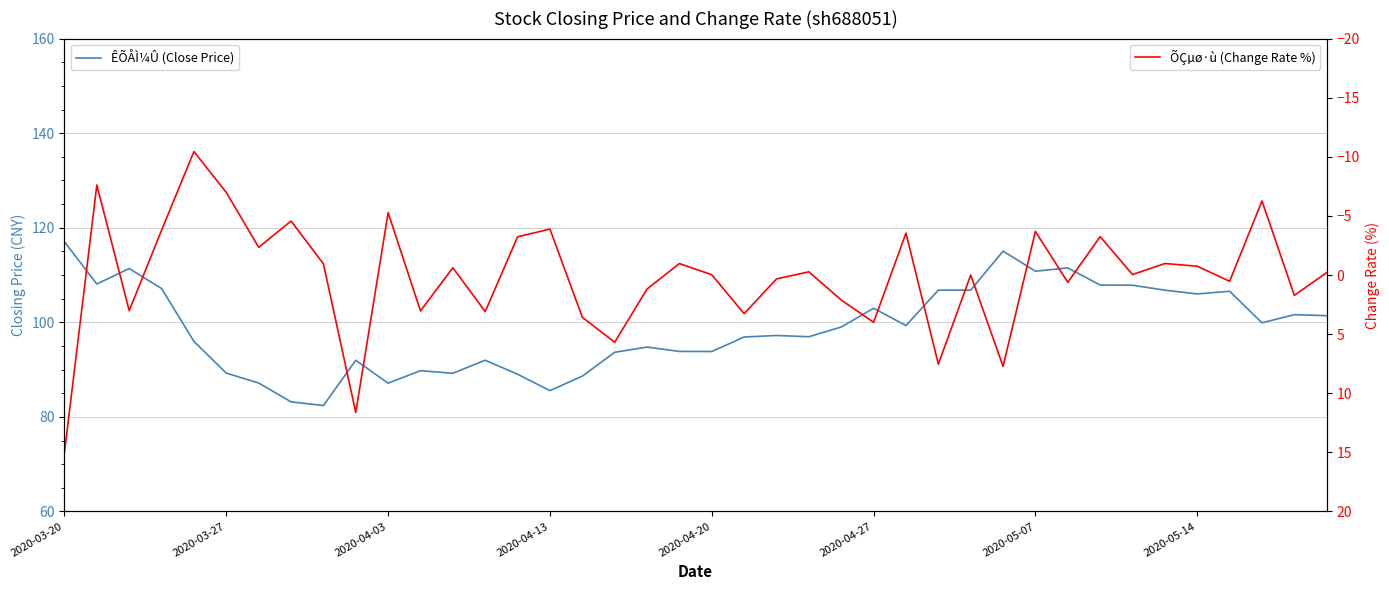

Is it true that ÕÇµø·ù (Change Rate %) equals -0.8 at 32?

False